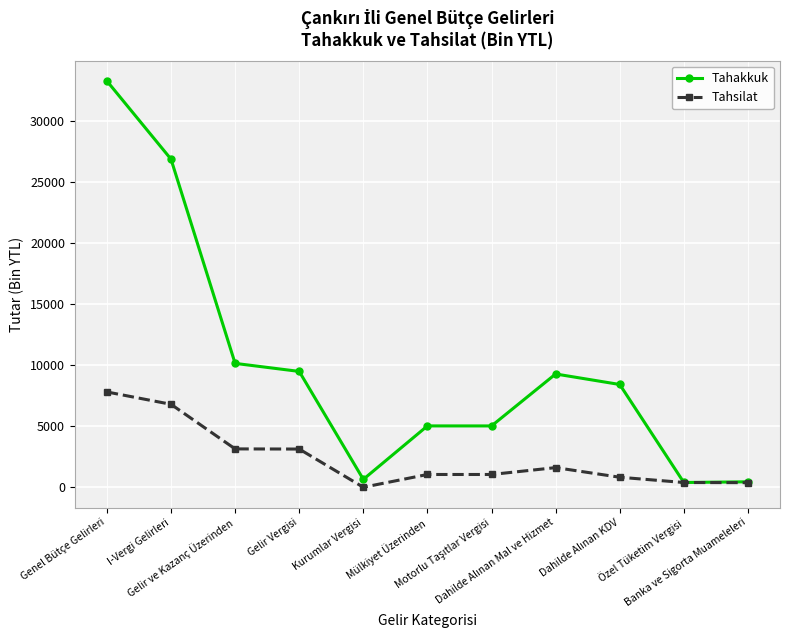

The value of Tahsilat at Genel Bütçe Gelirleri is 12727. True or false?

False